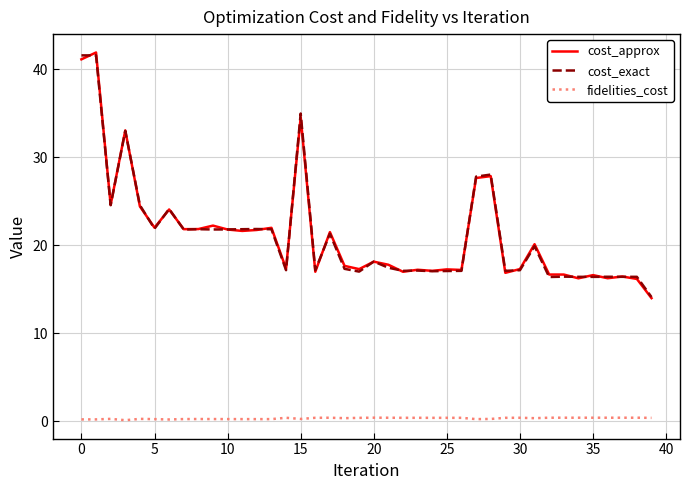

What is the minimum value shown in the chart?

0.1